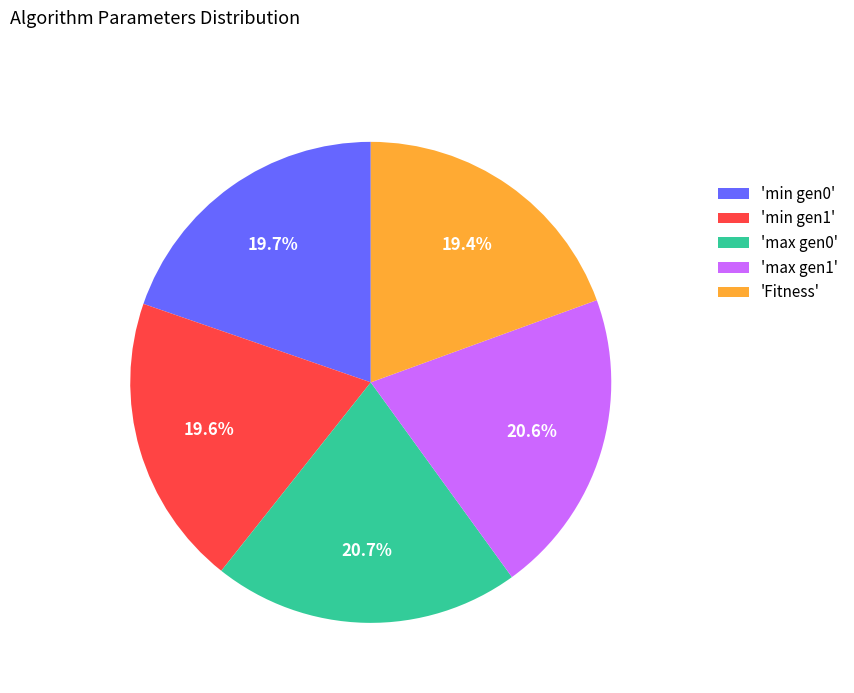

Does 'max gen0' represent more than half of the total?

No